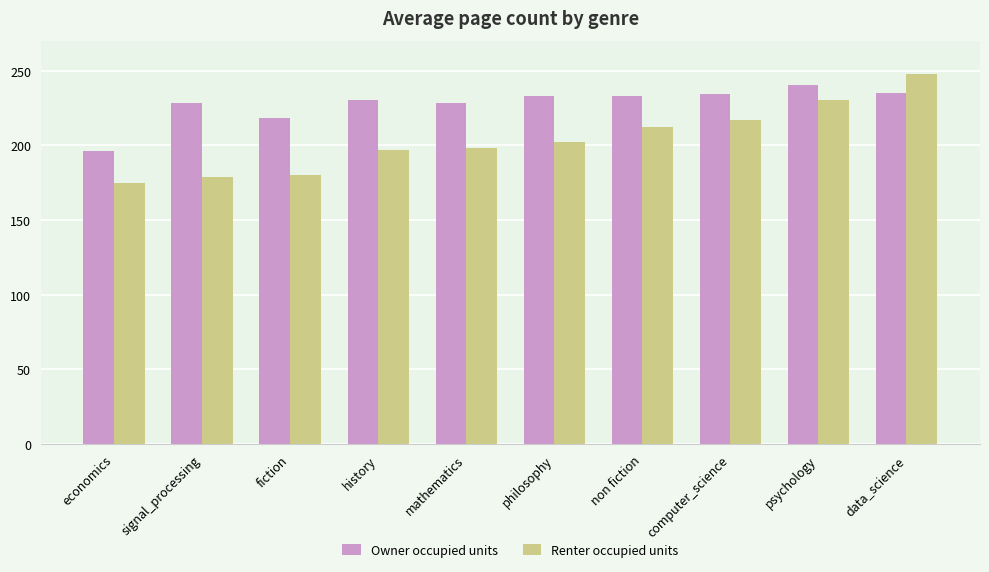

List the series in order of their overall mean, lowest first.

Renter occupied units, Owner occupied units